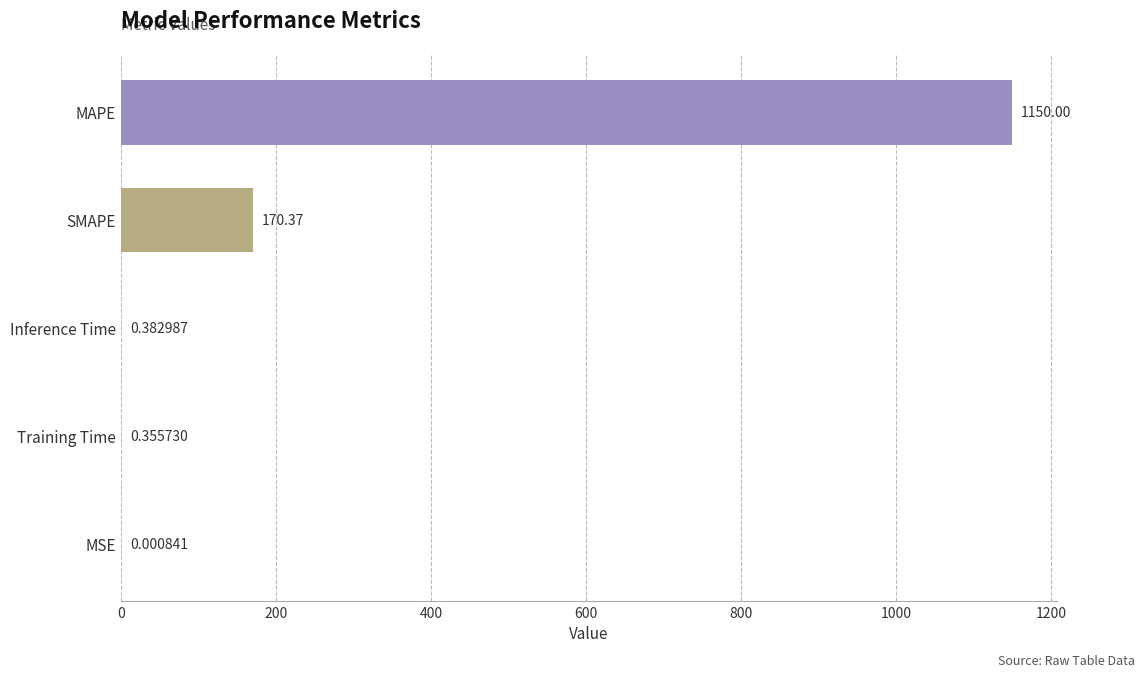

What is the change in value from SMAPE to MSE?

-170.4